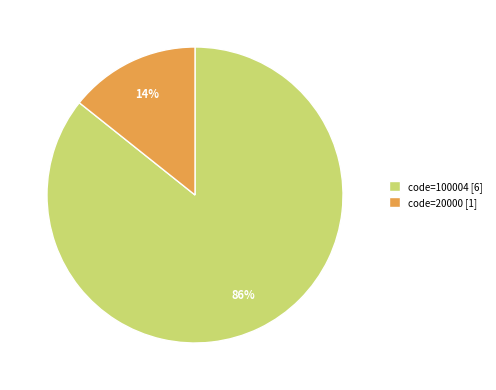

Is it true that code=100004 [6] is 72% of the pie?

False